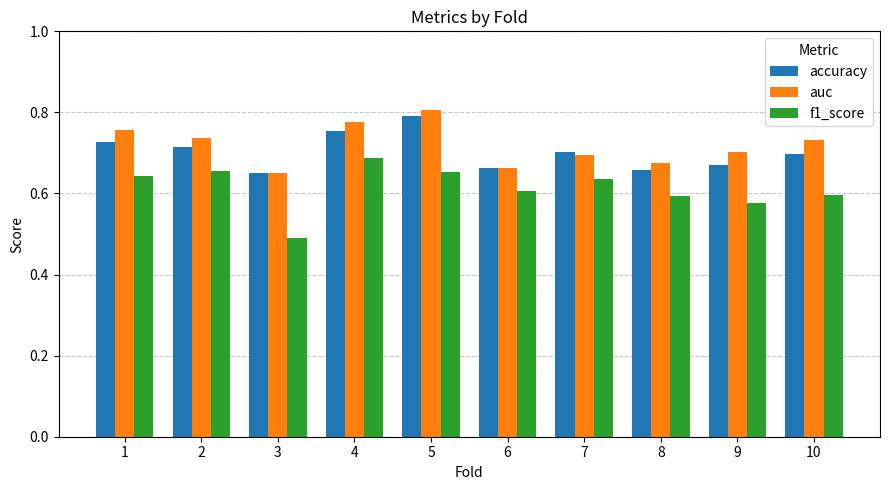

How many auc values are between 0 and 1?

10